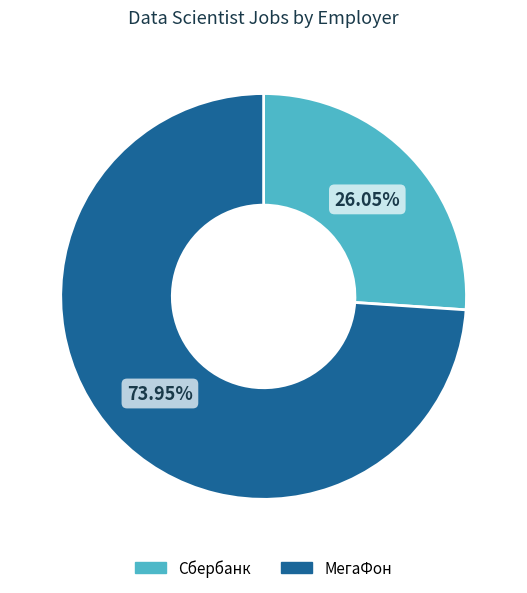

The Сбербанк slice represents 20% of the pie. True or false?

False